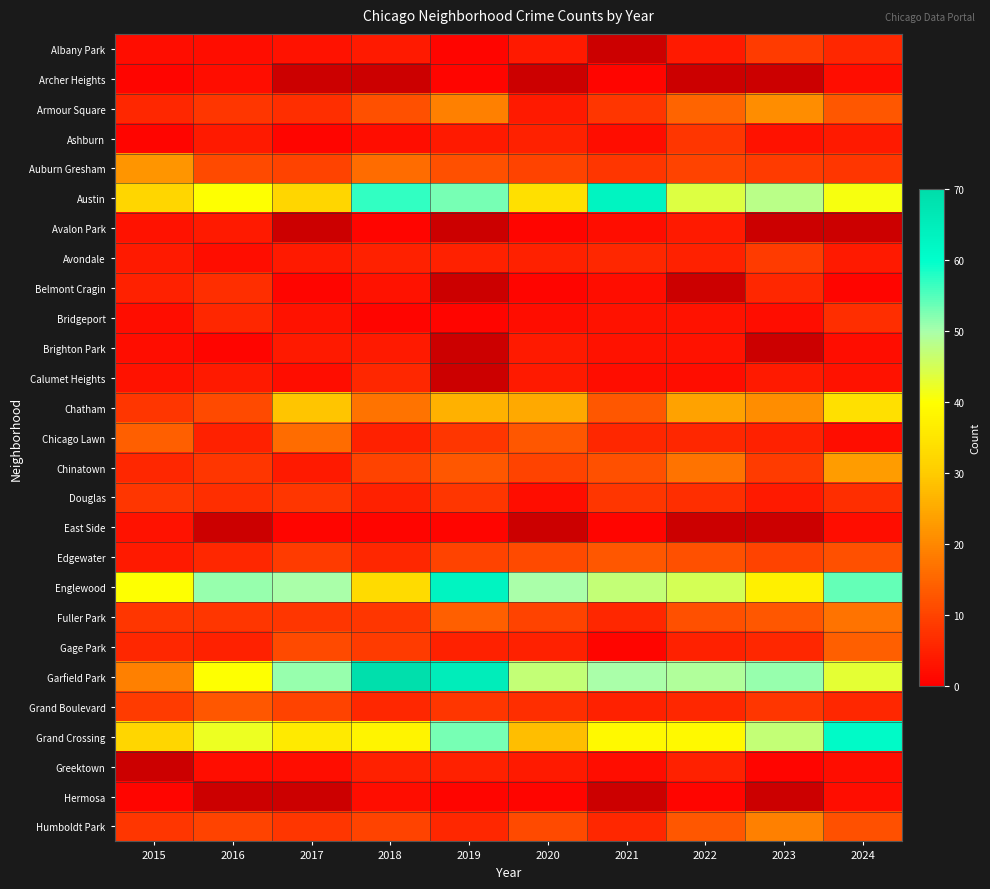

What is the sum of the Grand Crossing values at 2019 and 2020?

81.0